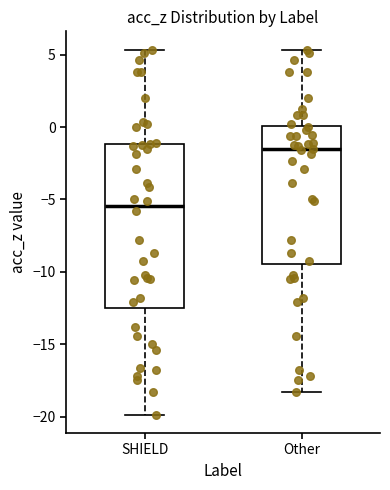

Reading left to right, read every box against the y-axis: the position of its median line, the range the box covers, and the ends of its whiskers. The values are not printed on the chart, so give them approximately, as read against the axis.

SHIELD: median -5.5, box -12.5 to -1.0, whiskers -20.0 to 5.5
Other: median -1.5, box -9.5 to 0.0, whiskers -18.5 to 5.5